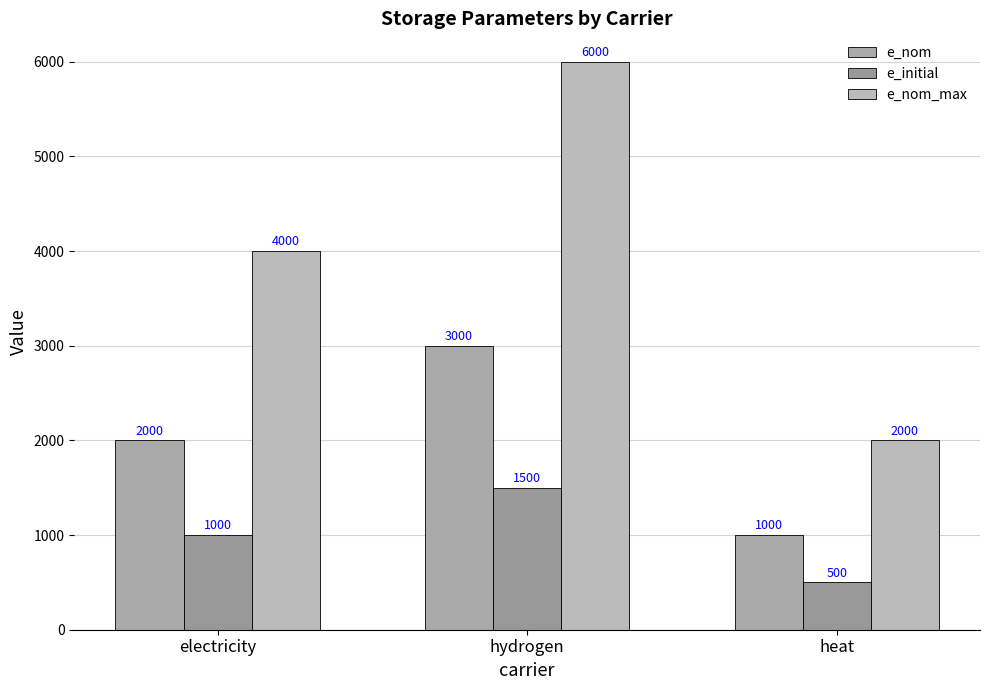

The e_nom_max series shows 2000 at heat. True or false?

True